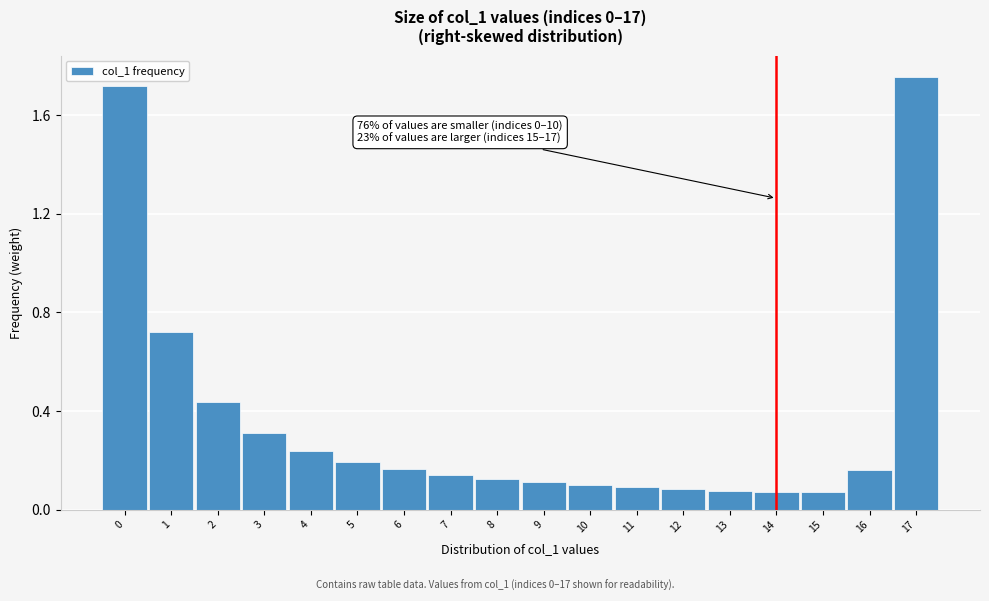

True or false: the data shows 0.1 at 12.

True